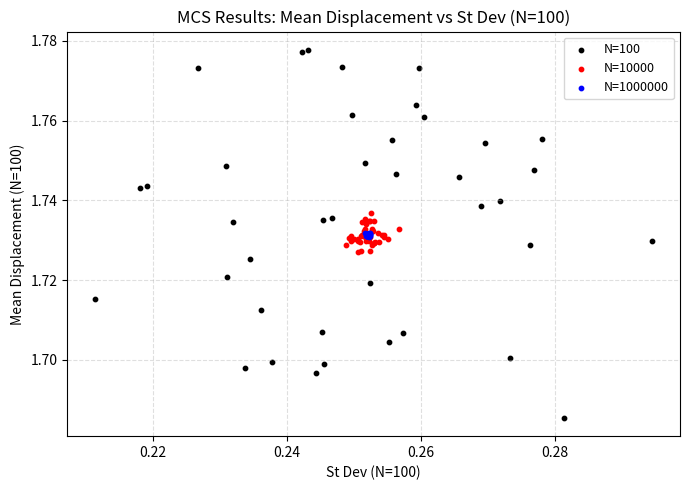

Which series contains the highest Y value?

N=100